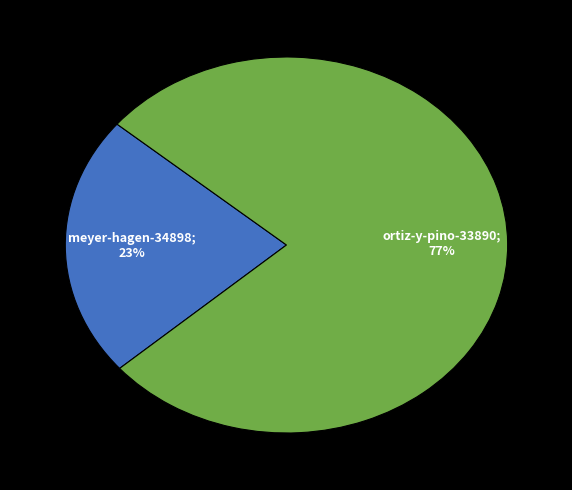

To the nearest percent, what is the average slice percentage?

50%